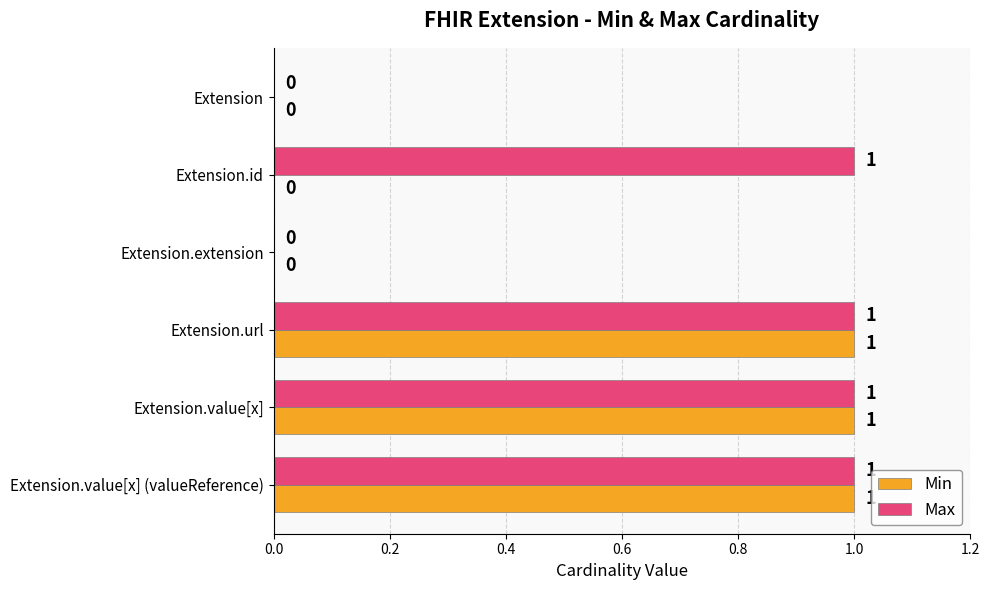

Which series has the largest total across all categories?

Max